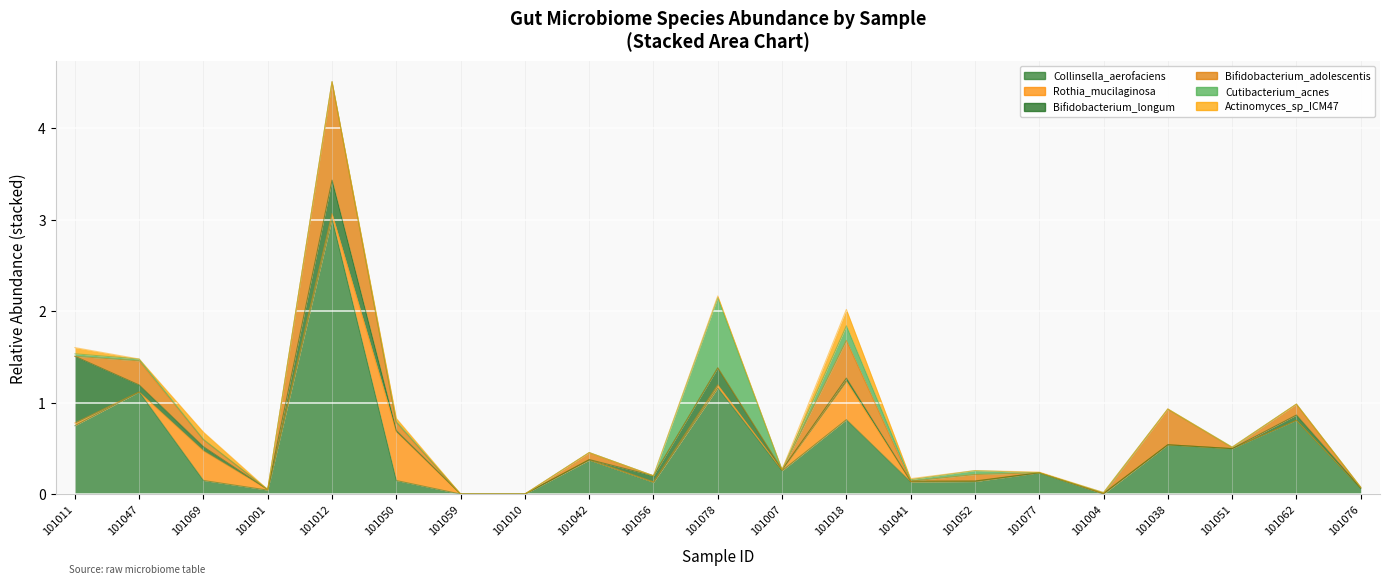

In Collinsella_aerofaciens (GUT), how many points are higher than both neighbors (excluding endpoints)?

8